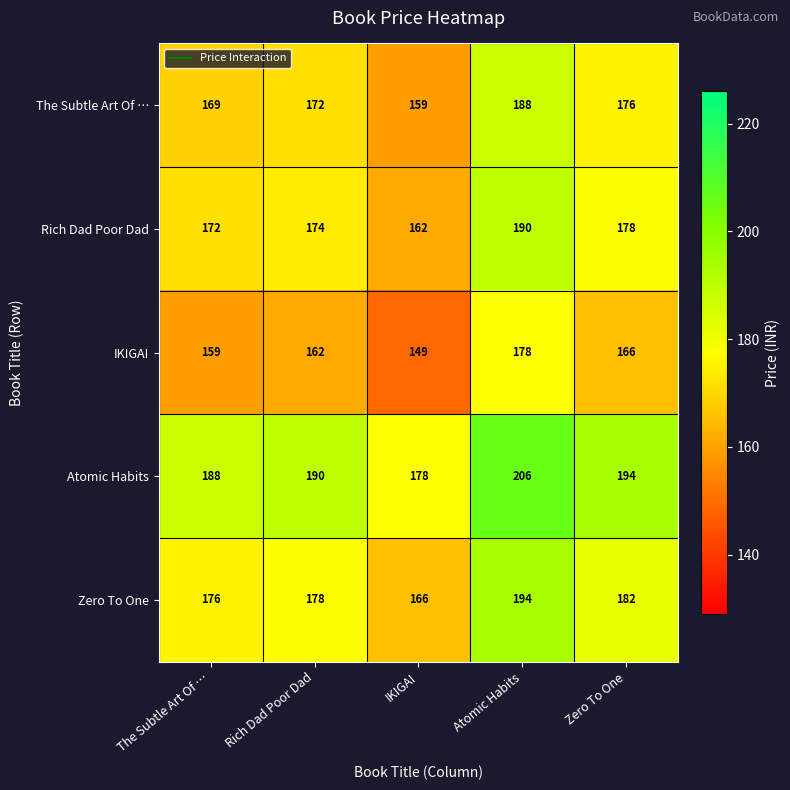

At which label does Rich Dad Poor Dad reach its peak?

Atomic Habits